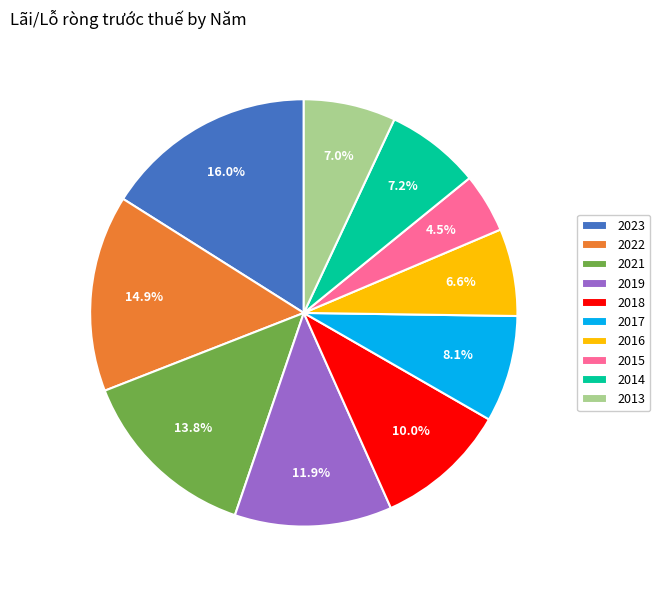

Does any single category account for the majority?

No